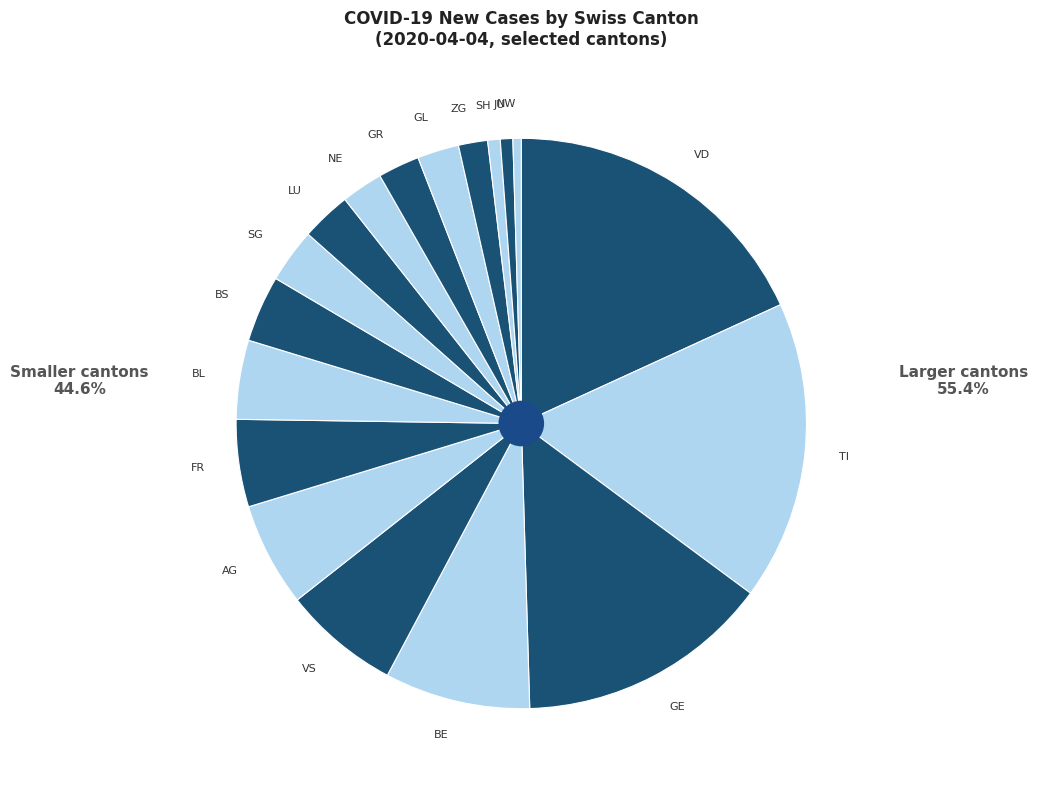

Do NW and BS together represent more than half of the pie?

No